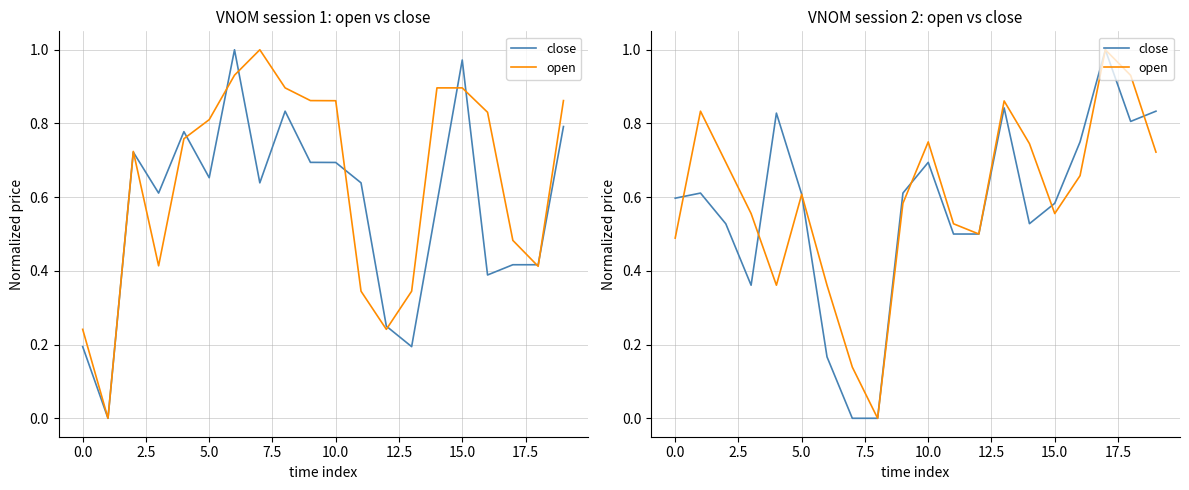

What is the label of the 12th point from the left?

11